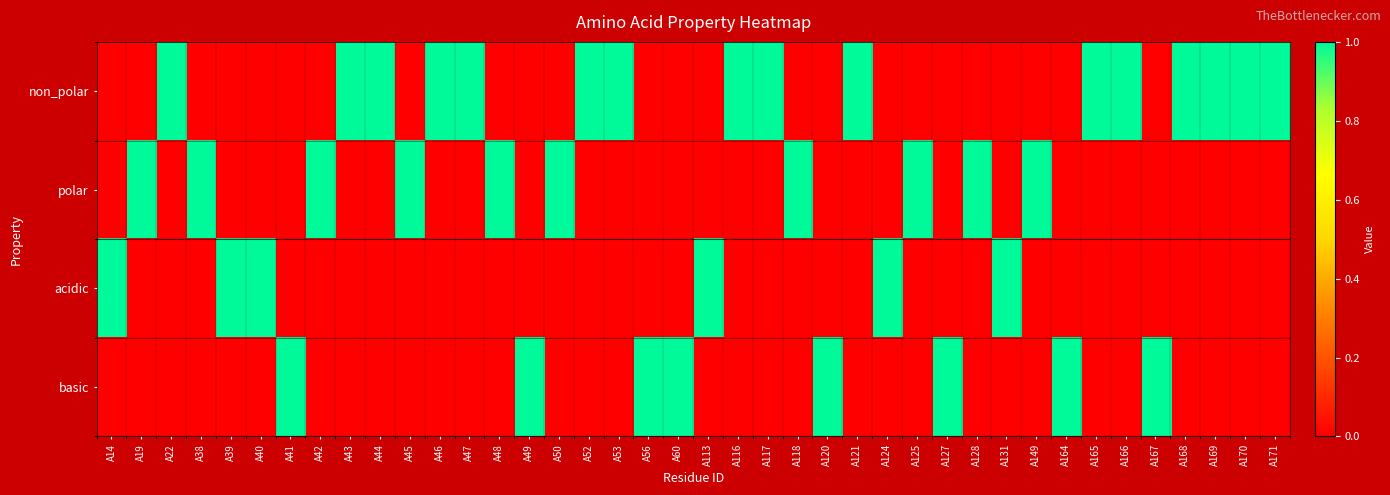

Reading left to right, extract all data points from this chart.

non_polar: A14=0	A19=0	A22=1	A38=0	A39=0	A40=0	A41=0	A42=0	A43=1	A44=1	A45=0	A46=1	A47=1	A48=0	A49=0	A50=0	A52=1	A53=1	A56=0	A60=0	A113=0	A116=1	A117=1	A118=0	A120=0	A121=1	A124=0	A125=0	A127=0	A128=0	A131=0	A149=0	A164=0	A165=1	A166=1	A167=0	A168=1	A169=1	A170=1	A171=1
polar: A14=0	A19=1	A22=0	A38=1	A39=0	A40=0	A41=0	A42=1	A43=0	A44=0	A45=1	A46=0	A47=0	A48=1	A49=0	A50=1	A52=0	A53=0	A56=0	A60=0	A113=0	A116=0	A117=0	A118=1	A120=0	A121=0	A124=0	A125=1	A127=0	A128=1	A131=0	A149=1	A164=0	A165=0	A166=0	A167=0	A168=0	A169=0	A170=0	A171=0
acidic: A14=1	A19=0	A22=0	A38=0	A39=1	A40=1	A41=0	A42=0	A43=0	A44=0	A45=0	A46=0	A47=0	A48=0	A49=0	A50=0	A52=0	A53=0	A56=0	A60=0	A113=1	A116=0	A117=0	A118=0	A120=0	A121=0	A124=1	A125=0	A127=0	A128=0	A131=1	A149=0	A164=0	A165=0	A166=0	A167=0	A168=0	A169=0	A170=0	A171=0
basic: A14=0	A19=0	A22=0	A38=0	A39=0	A40=0	A41=1	A42=0	A43=0	A44=0	A45=0	A46=0	A47=0	A48=0	A49=1	A50=0	A52=0	A53=0	A56=1	A60=1	A113=0	A116=0	A117=0	A118=0	A120=1	A121=0	A124=0	A125=0	A127=1	A128=0	A131=0	A149=0	A164=1	A165=0	A166=0	A167=1	A168=0	A169=0	A170=0	A171=0